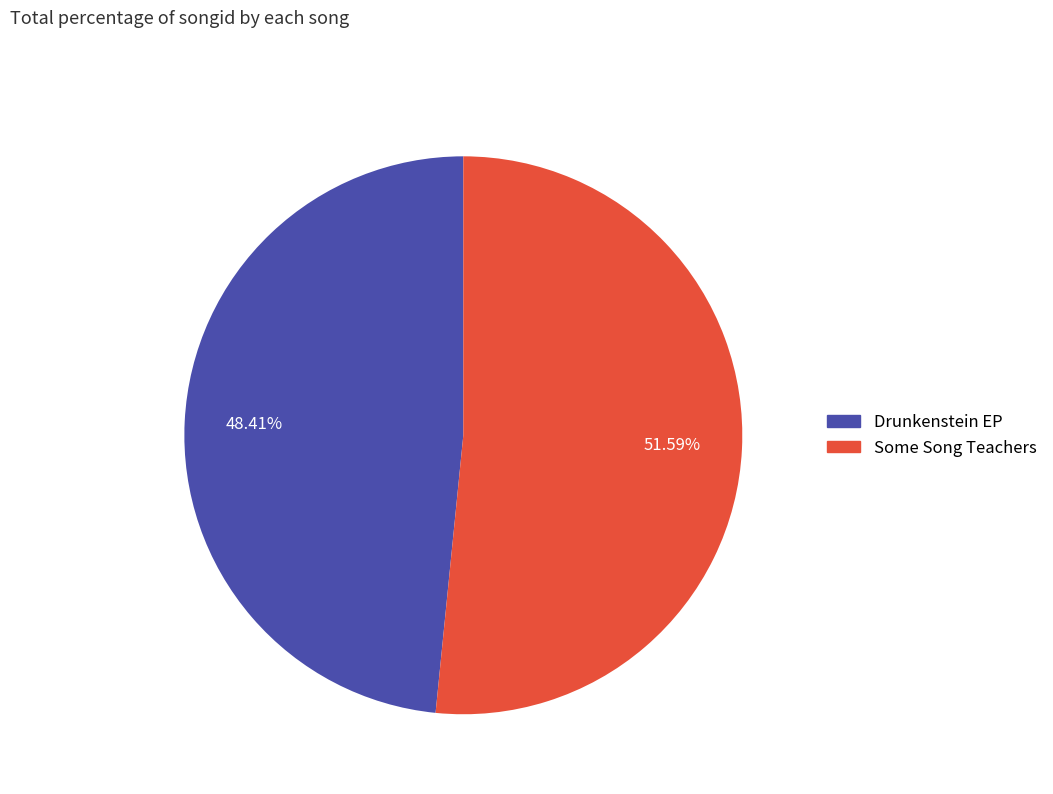

How many slices are in this pie chart?

2